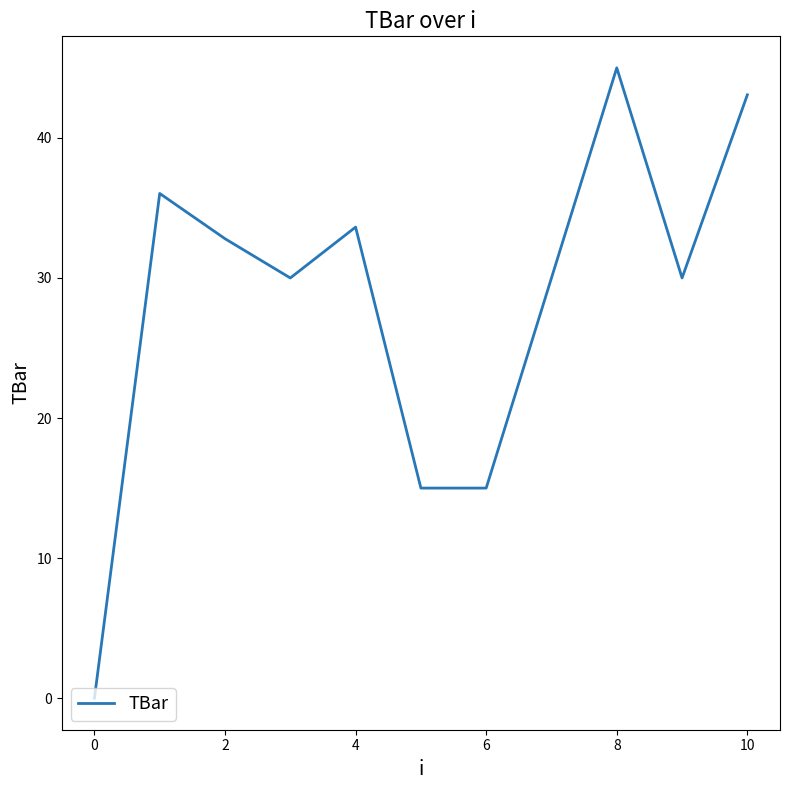

What is the greatest value displayed?

45.0